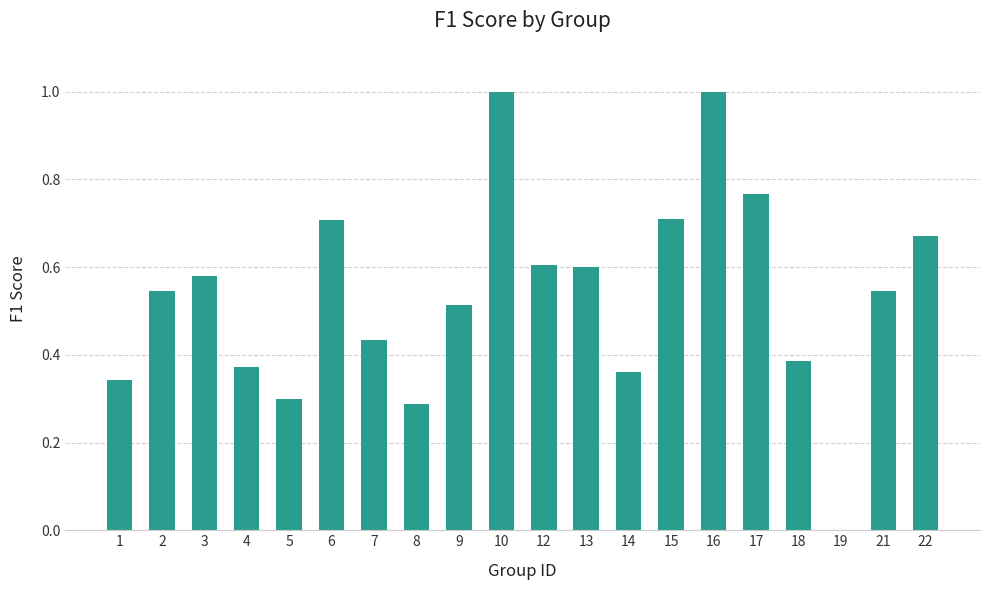

How many values are between 0 and 1?

20